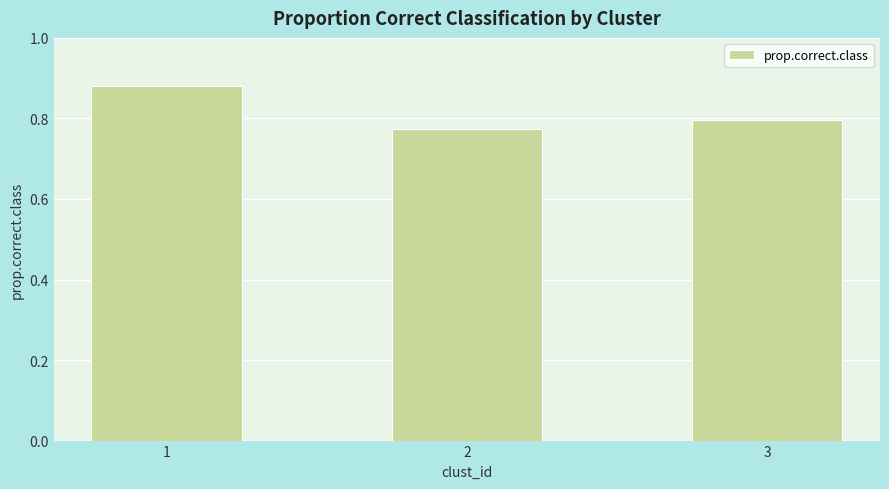

Which label corresponds to the smallest value in the chart?

2